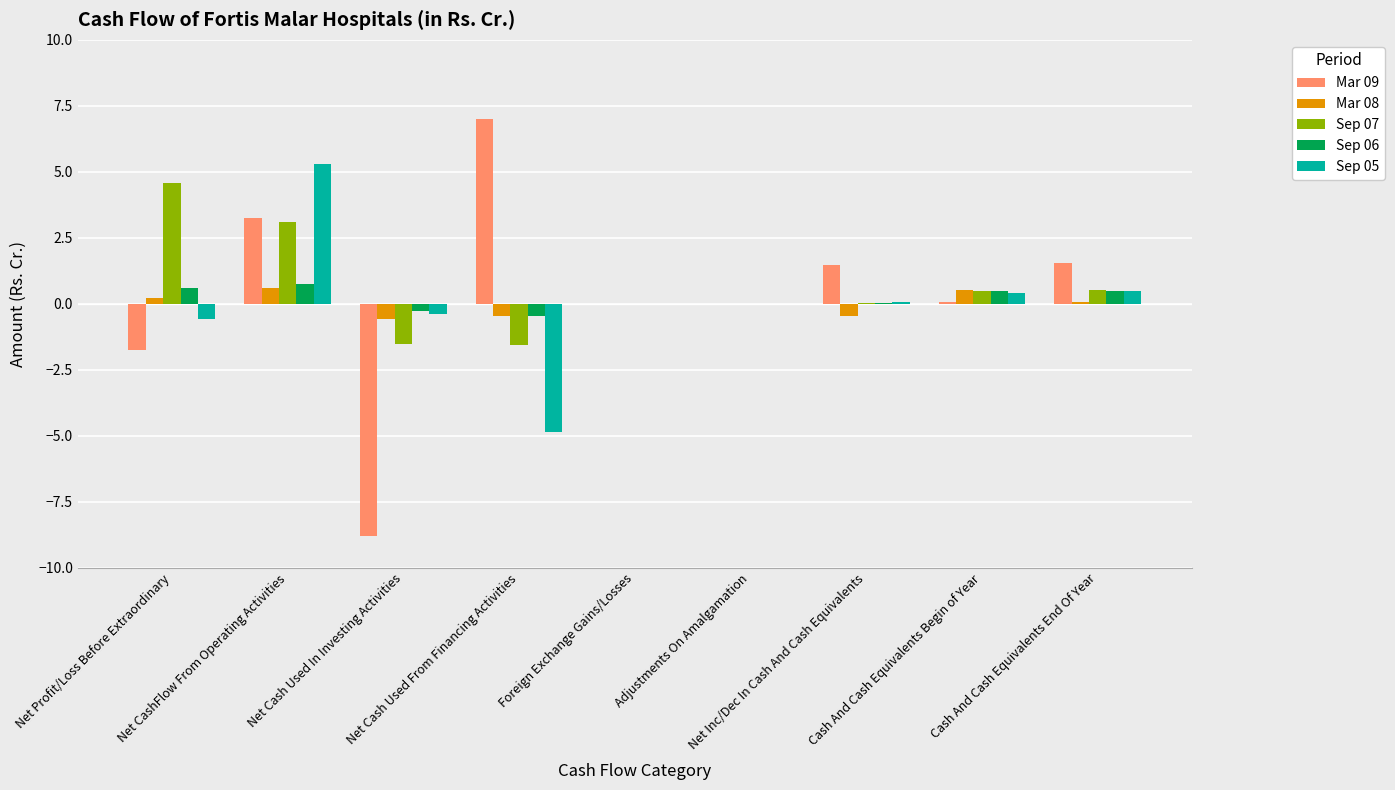

What is the highest value of the Mar 09 series?

7.0